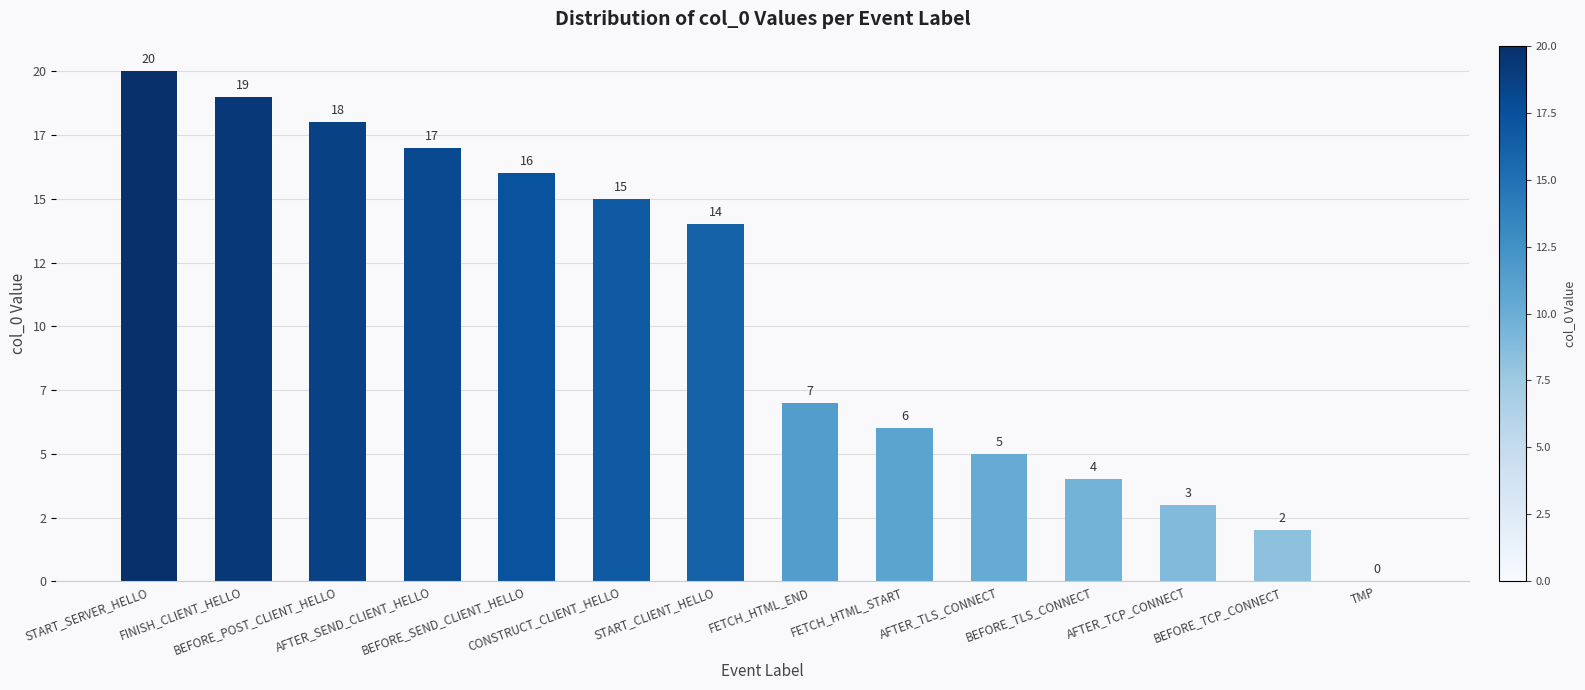

Where does the data first go above 14?

START_SERVER_HELLO